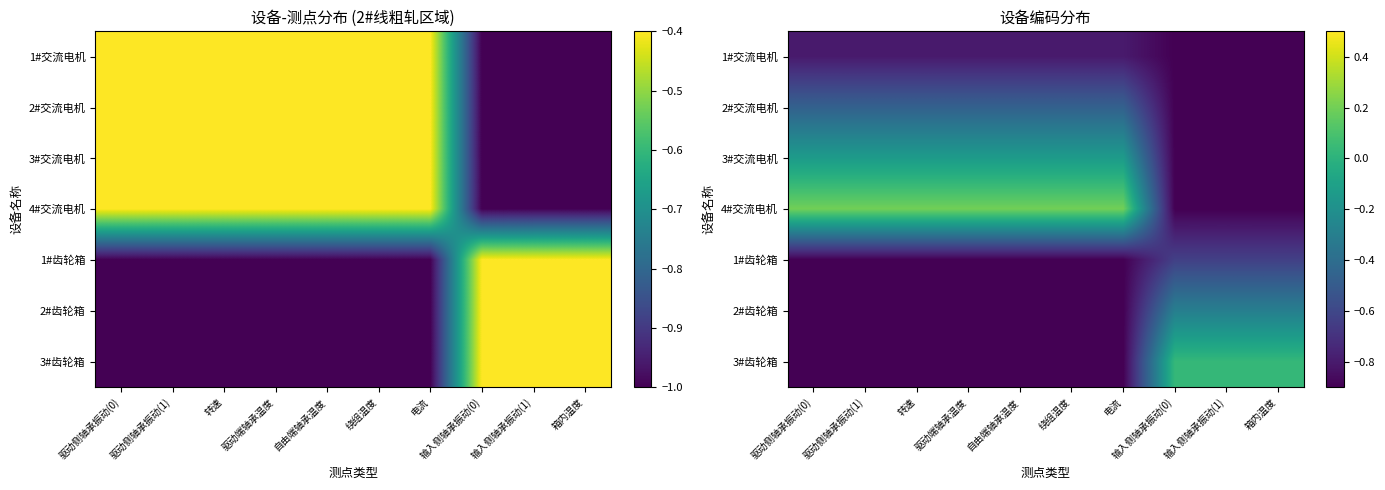

Rank the categories by 3#交流电机 value from lowest to highest.

输入侧轴承振动(0), 输入侧轴承振动(1), 箱内温度, 驱动侧轴承振动(0), 驱动侧轴承振动(1), 转速, 驱动端轴承温度, 自由端轴承温度, 绕组温度, 电流